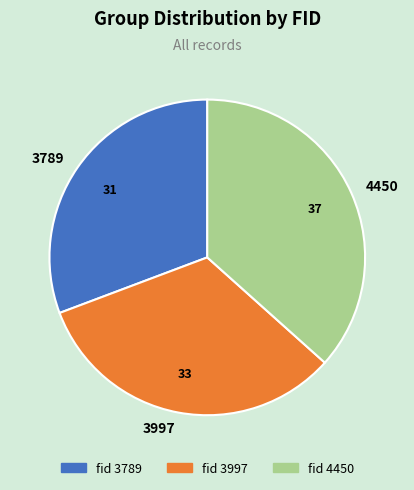

Which slice is the smallest?

fid 3789